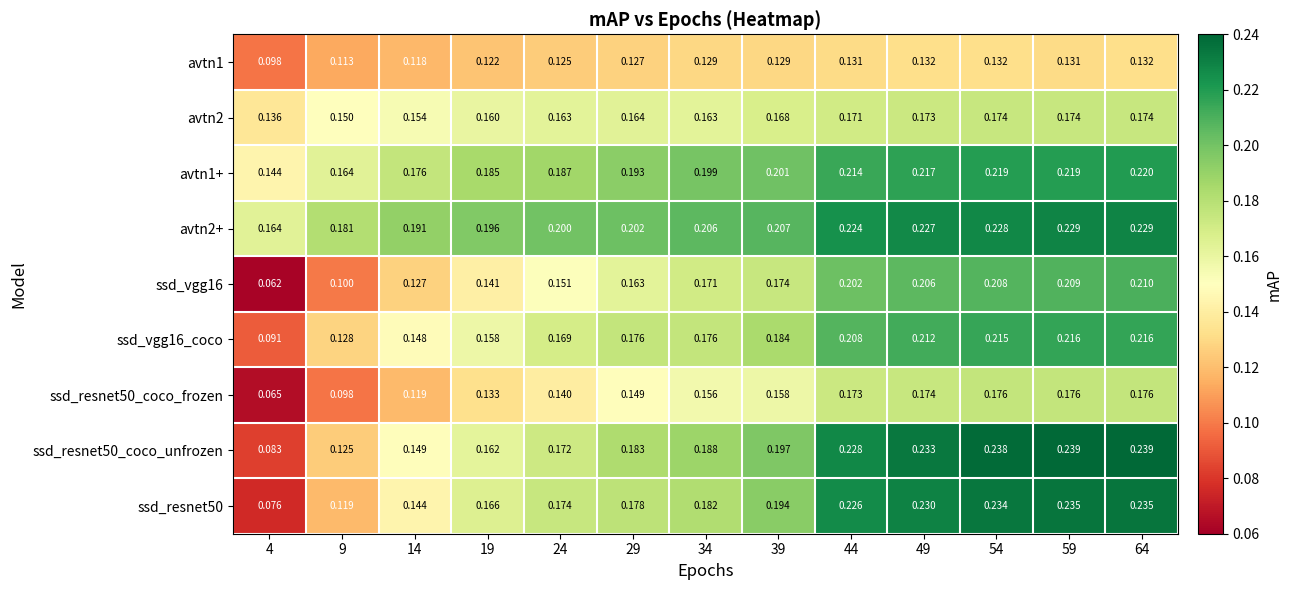

Is the value of ssd_resnet50_coco_frozen at 39 greater than the value of ssd_vgg16 at 59?

No